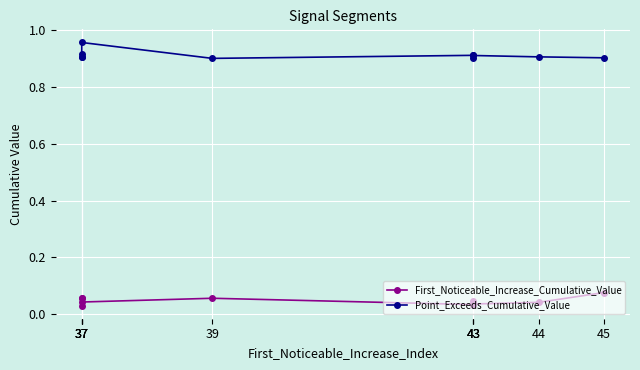

True or false: Point_Exceeds_Cumulative_Value has a value of 0.3 at 39.

False